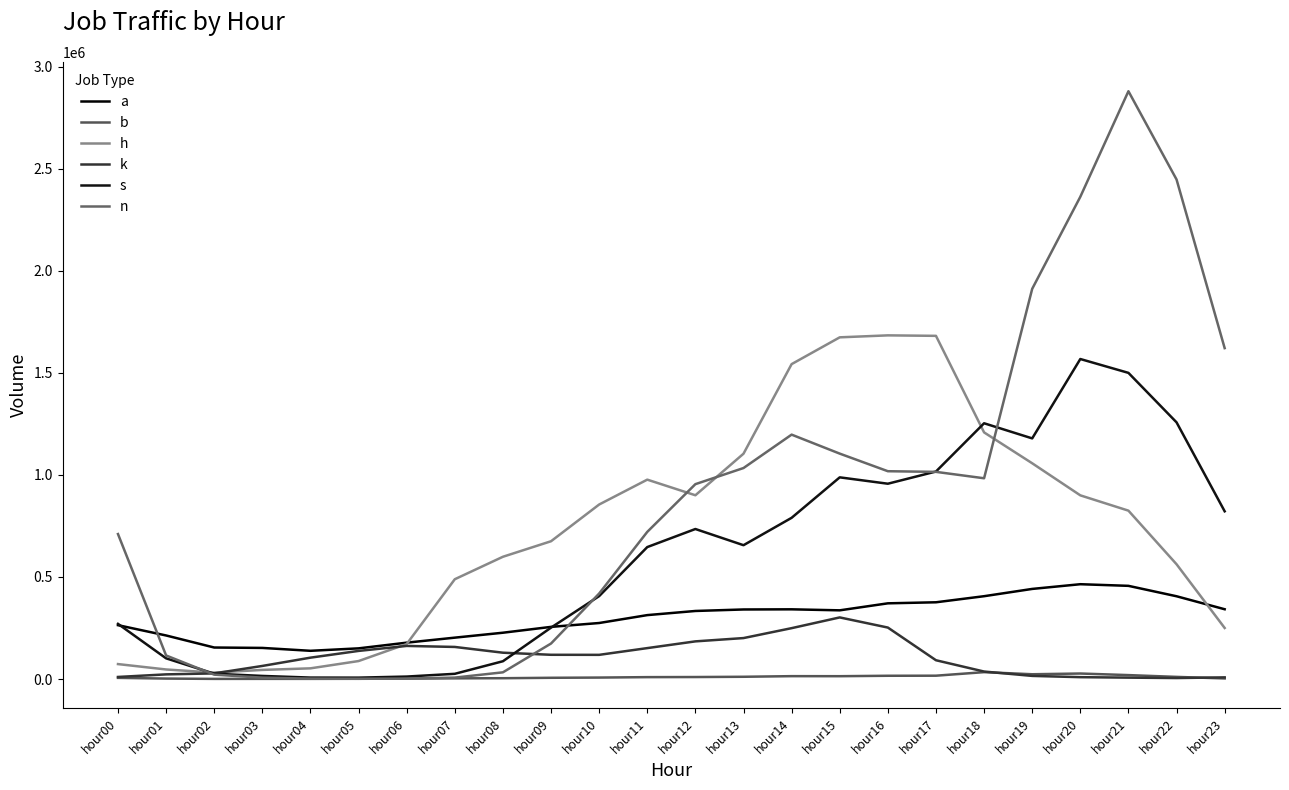

What is the sum of all a values?

7135590